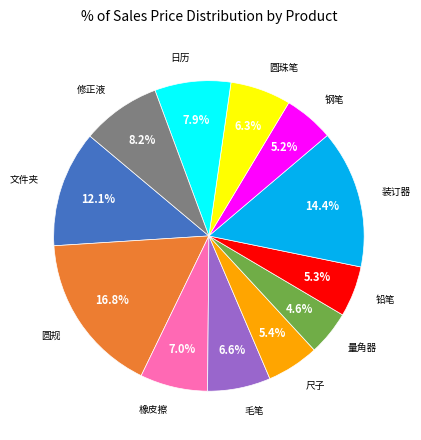

What portion of the pie excludes 钢笔?

94.8%